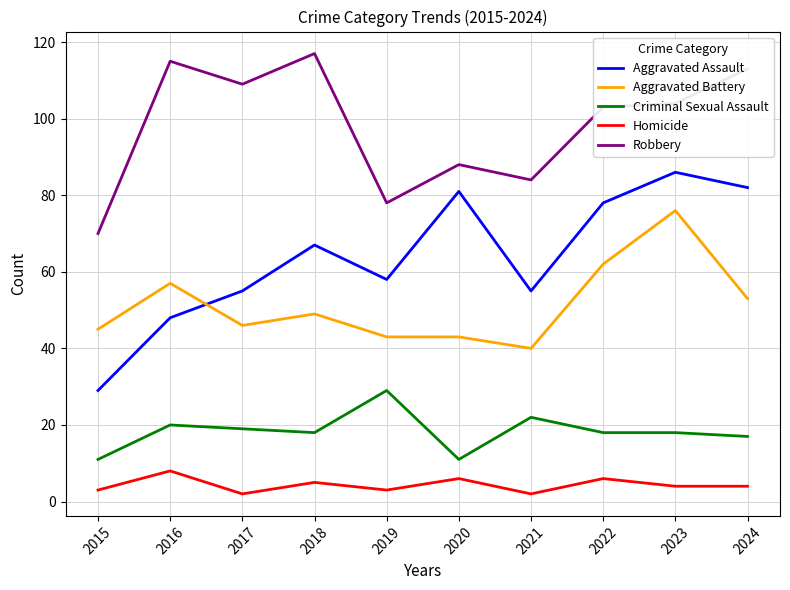

The Criminal Sexual Assault series shows 10 at 2018. True or false?

False